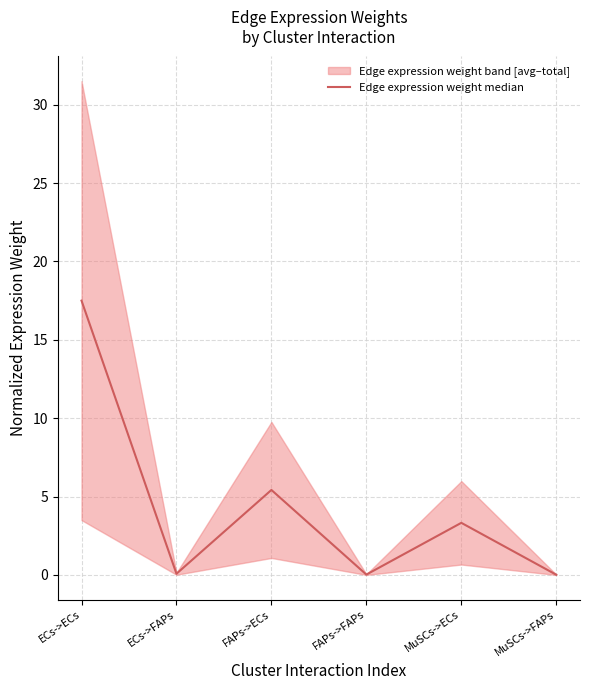

Rank the categories by value from lowest to highest.

MuSCs->FAPs, FAPs->FAPs, ECs->FAPs, MuSCs->ECs, FAPs->ECs, ECs->ECs